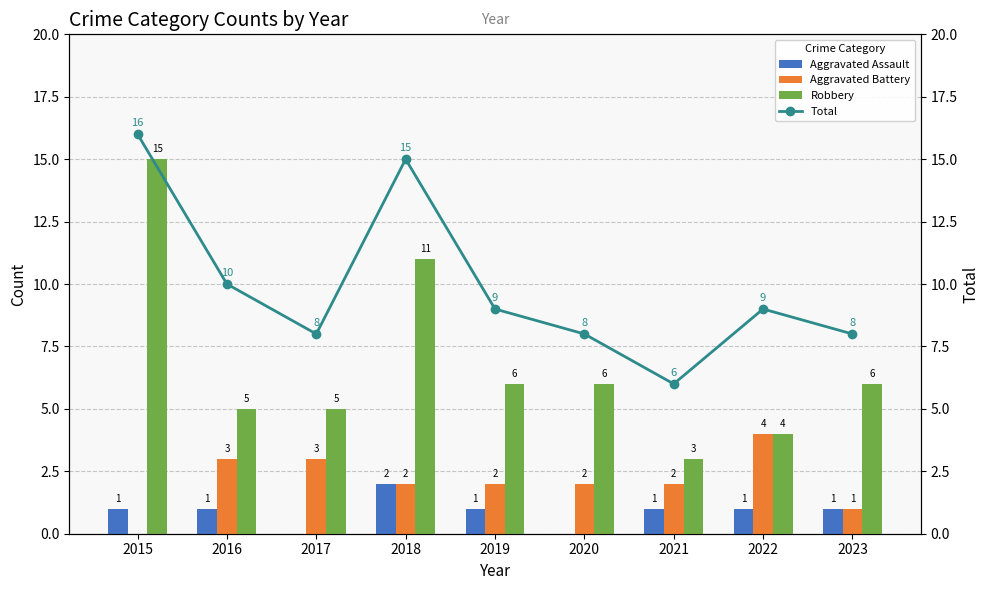

At which label does Total first exceed 9?

2015